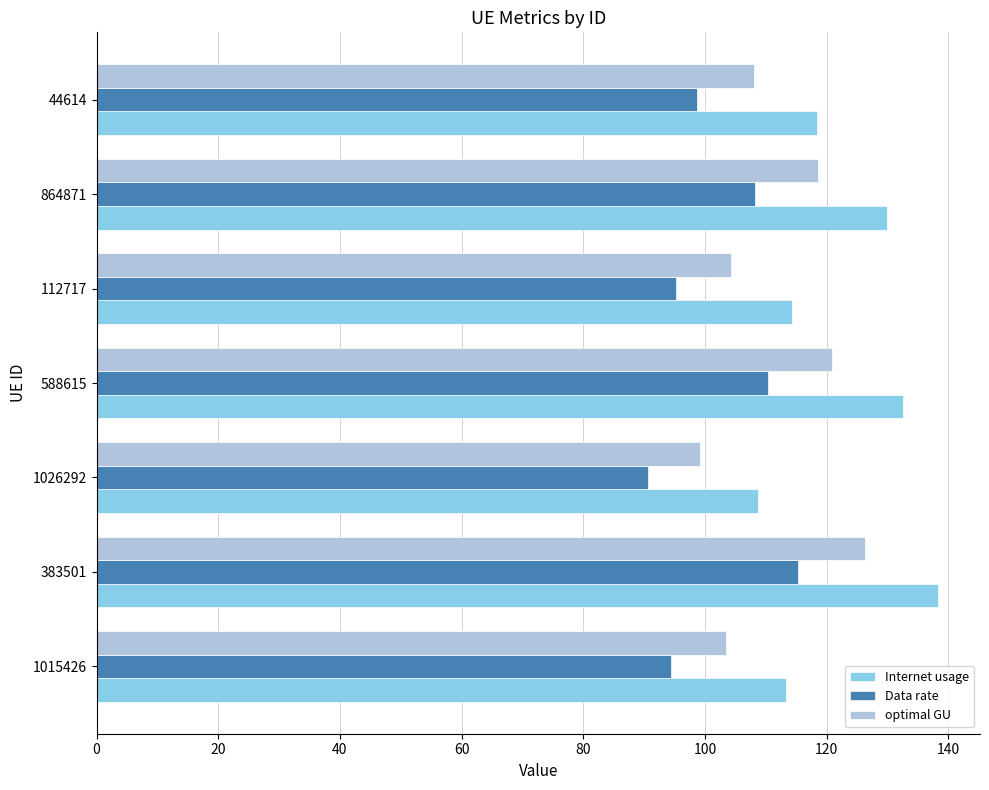

At which category is the sum across all series the highest?

383501